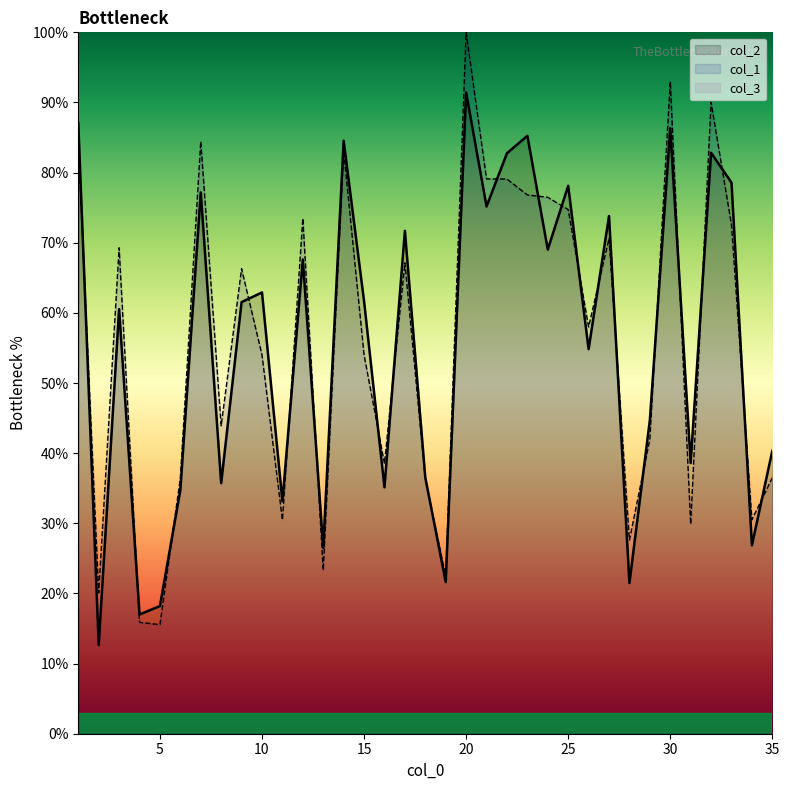

What is the sum of the col_1 values at 6 and 19?

58.9